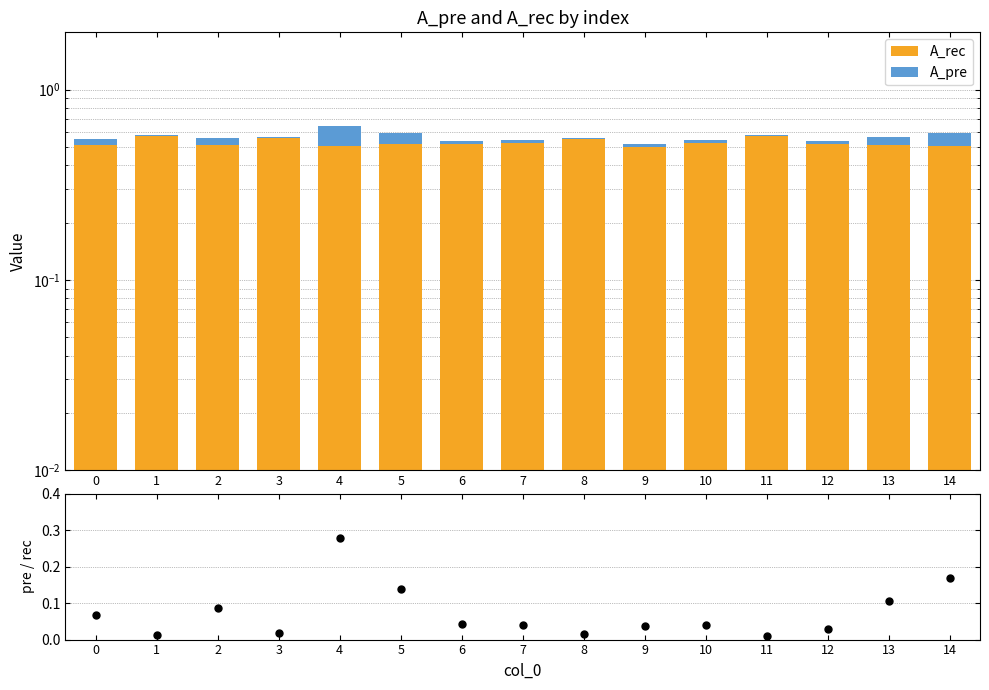

Which series has the largest Y range (max minus min)?

A_pre / A_rec